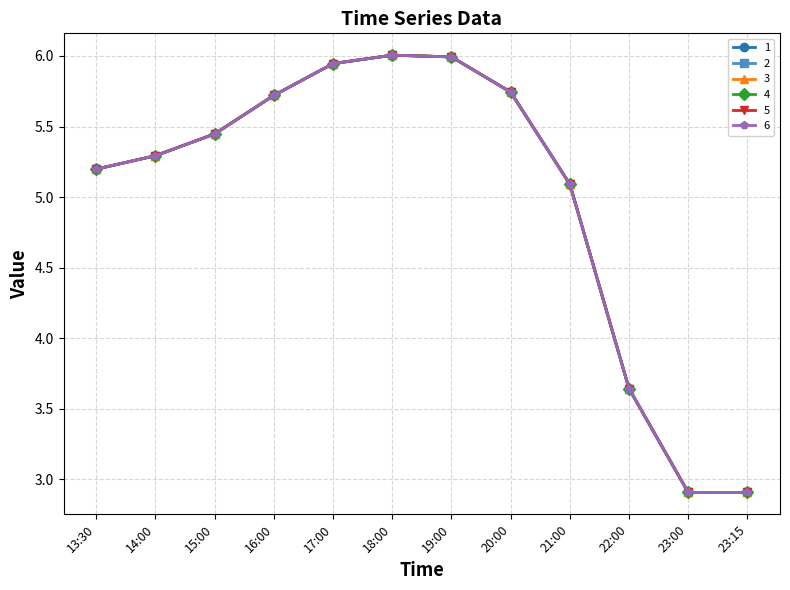

Where does the 3 series first go above 5?

13:30